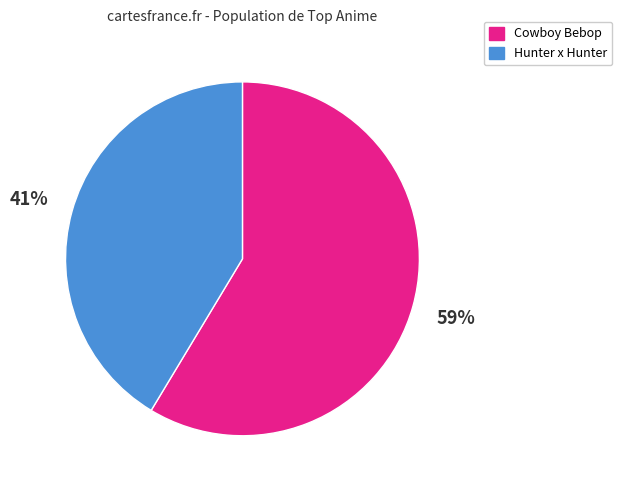

To the nearest percent, what is the average slice percentage?

50%